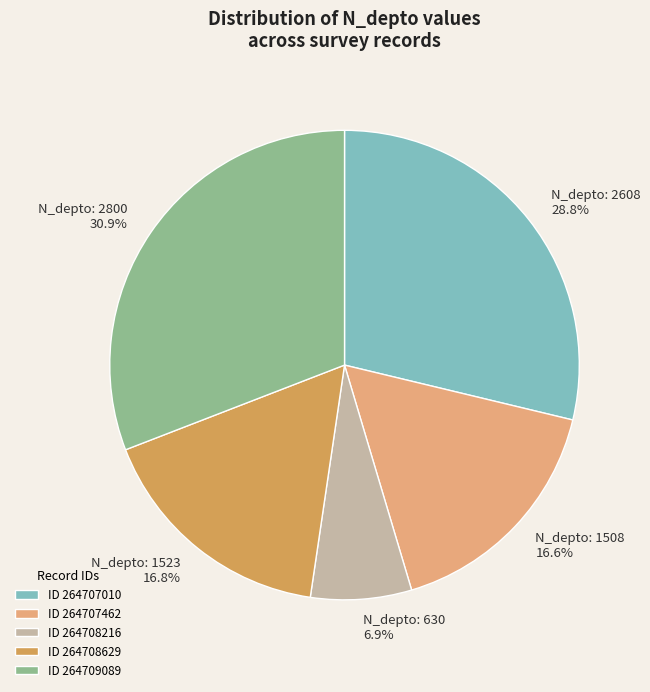

What is the ratio of the value at ID 264708629 to the value at ID 264709089?

0.5